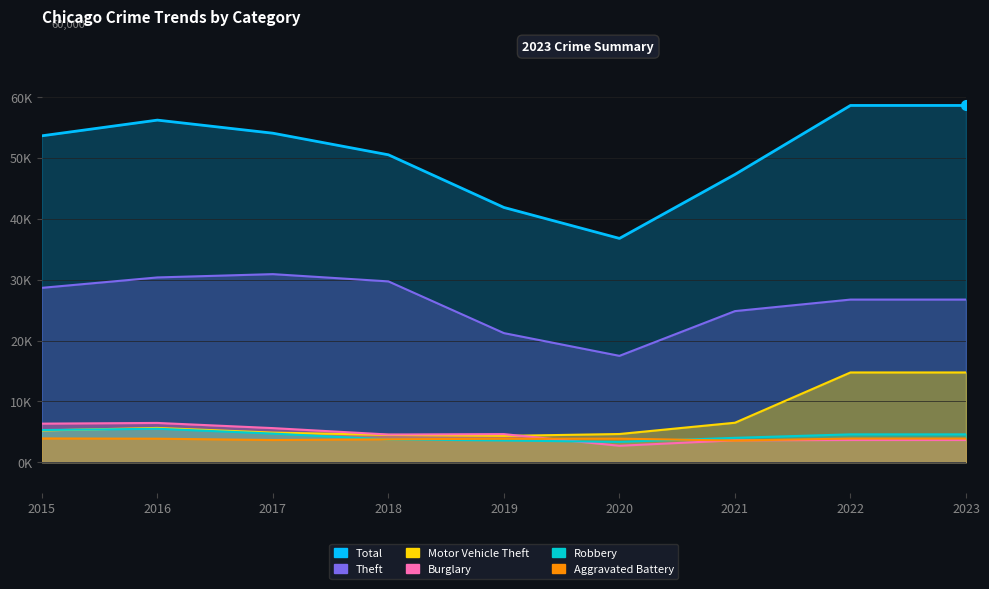

What is the sum of all Aggravated Battery values?

34125